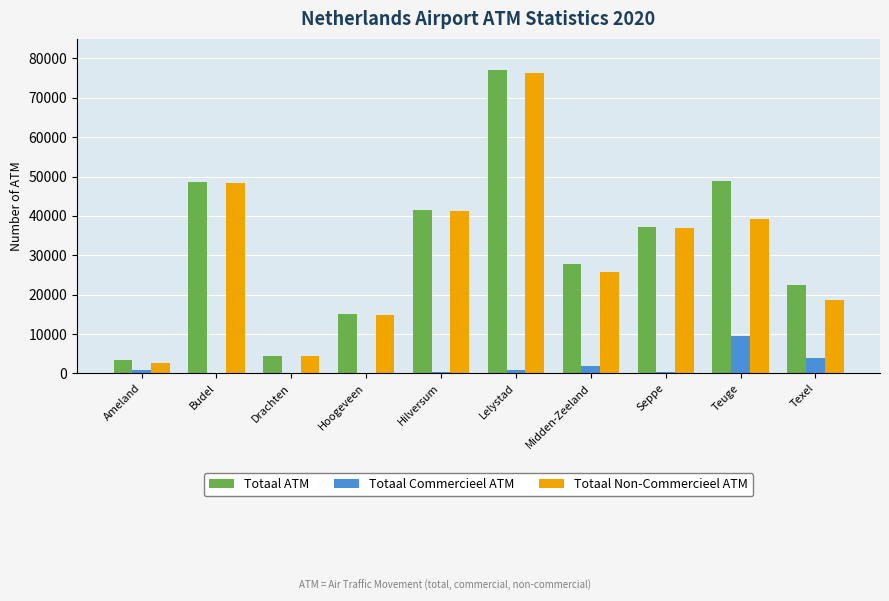

How many groups of bars are there?

10